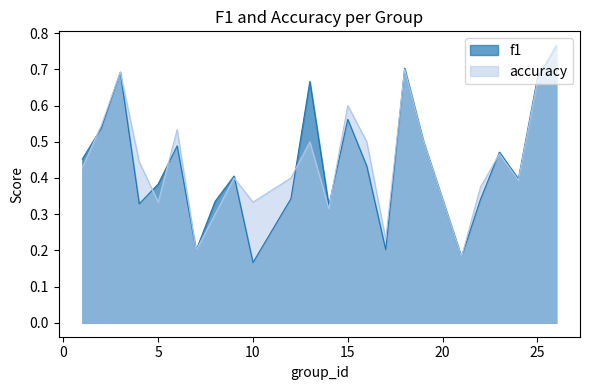

At how many categories does at least one series exceed 0?

24